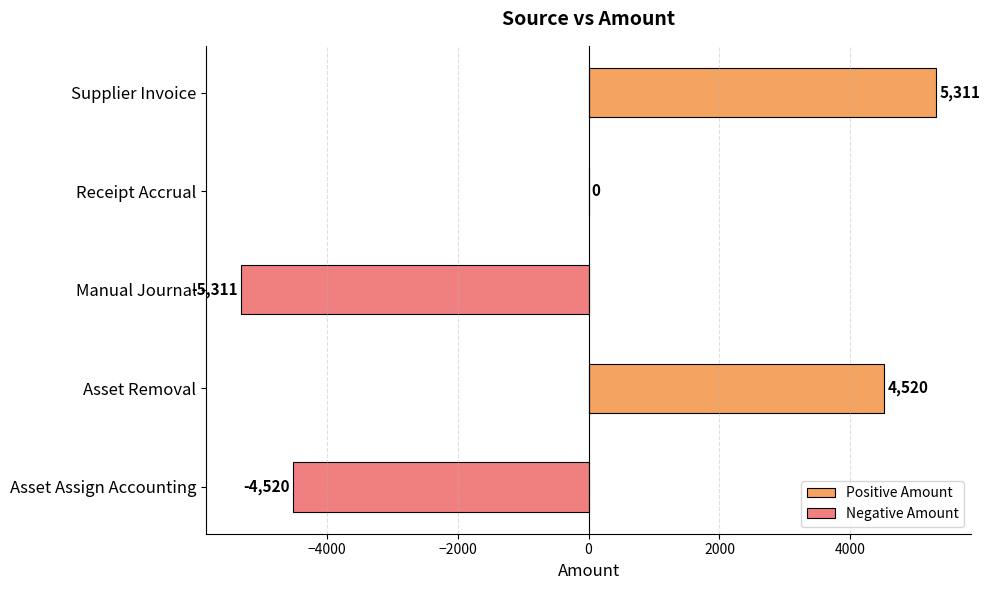

How many values are below zero?

2